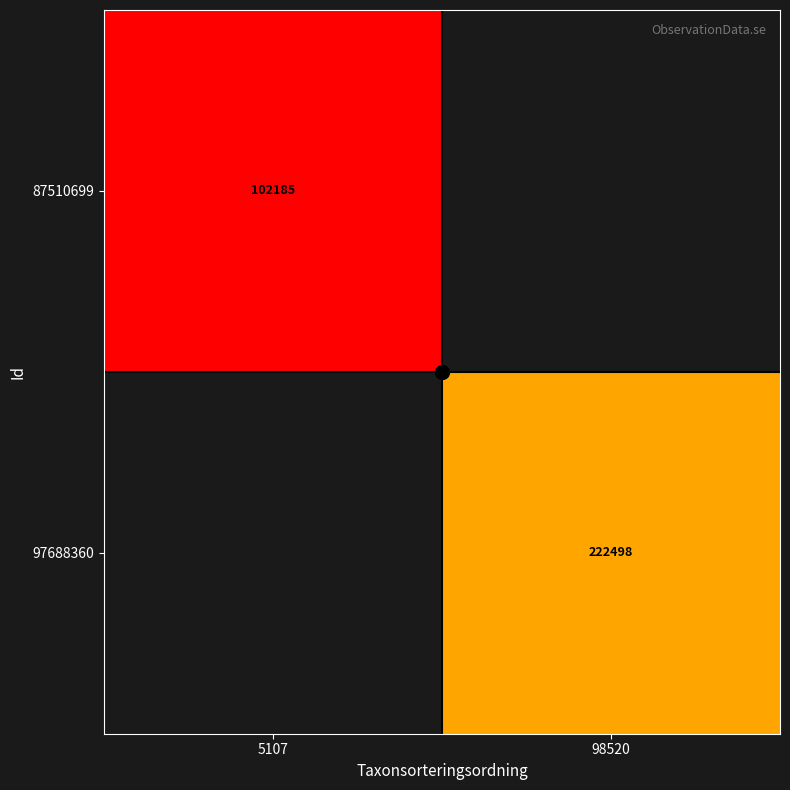

Is the value of 87510699 at 5107 greater than the value of 97688360 at 98520?

No